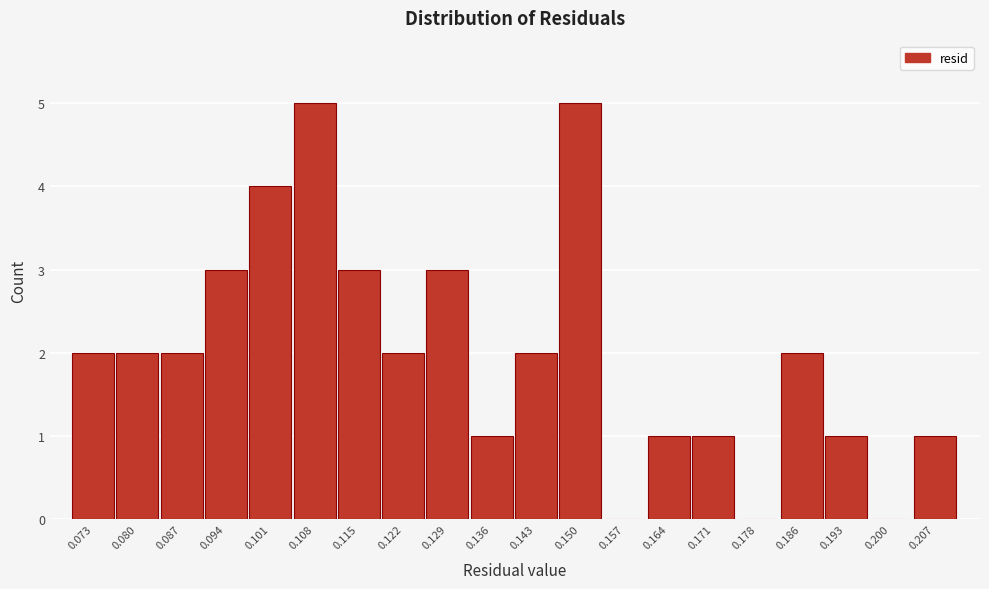

Reading left to right, extract all data points from this chart.

0.073=2	0.080=2	0.087=2	0.094=3	0.101=4	0.108=5	0.115=3	0.122=2	0.129=3	0.136=1	0.143=2	0.150=5	0.157=0	0.164=1	0.171=1	0.178=0	0.186=2	0.193=1	0.200=0	0.207=1